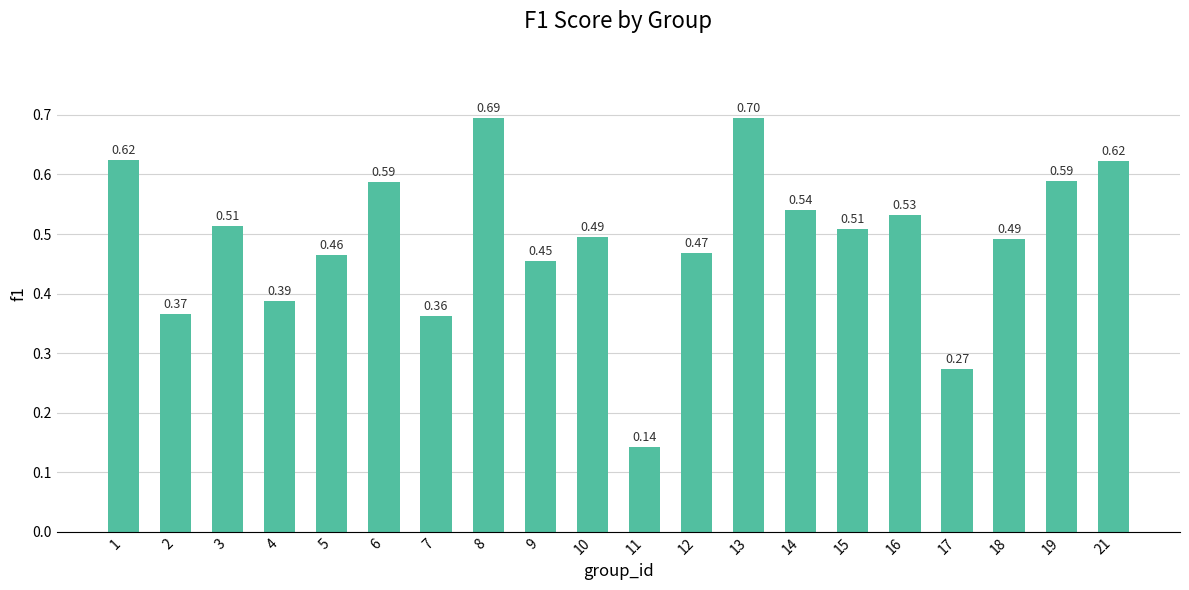

What is the sum of the values at 7 and 3?

0.9